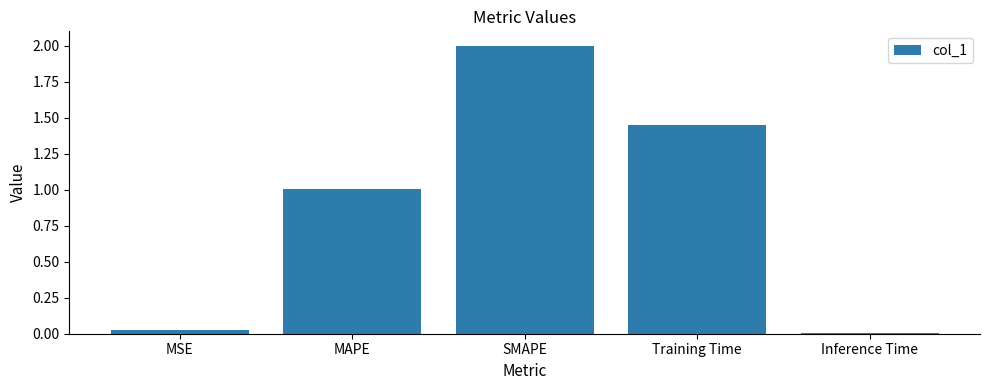

What is the average value?

0.9